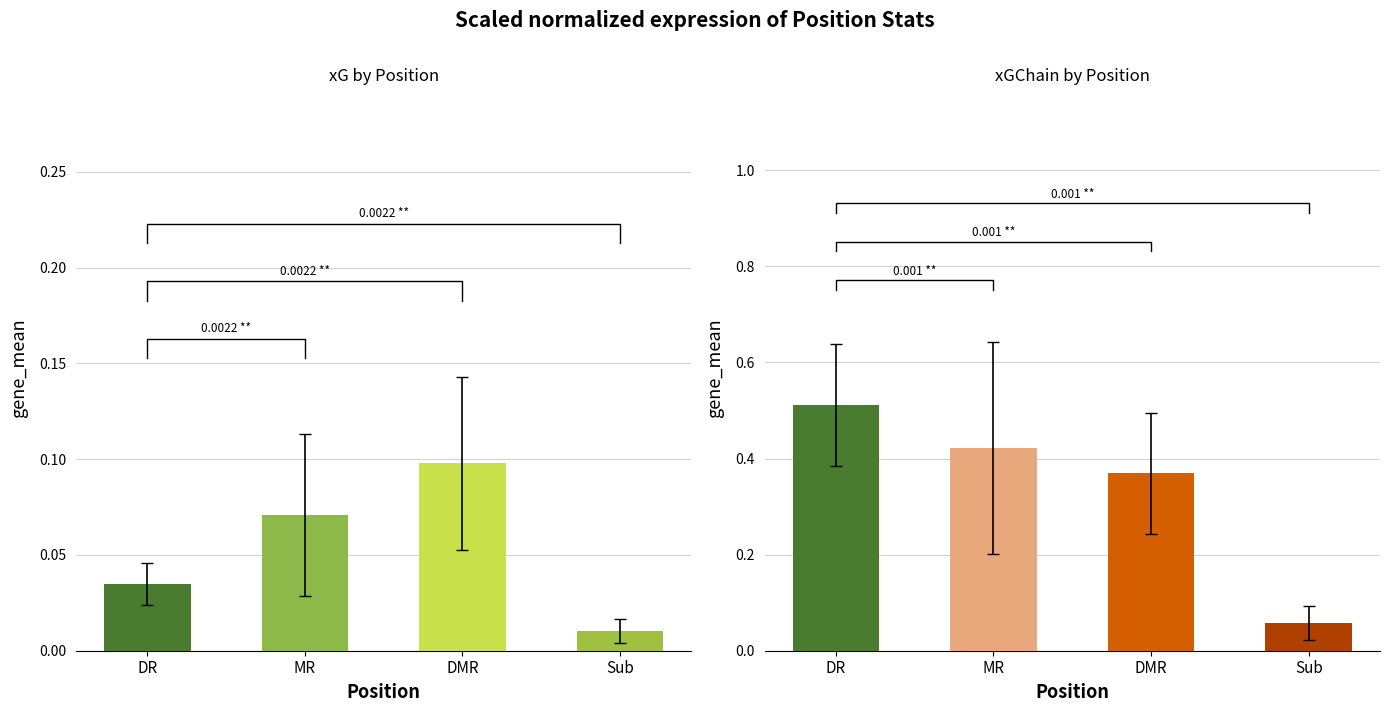

What is the total value across all series at MR?

0.5